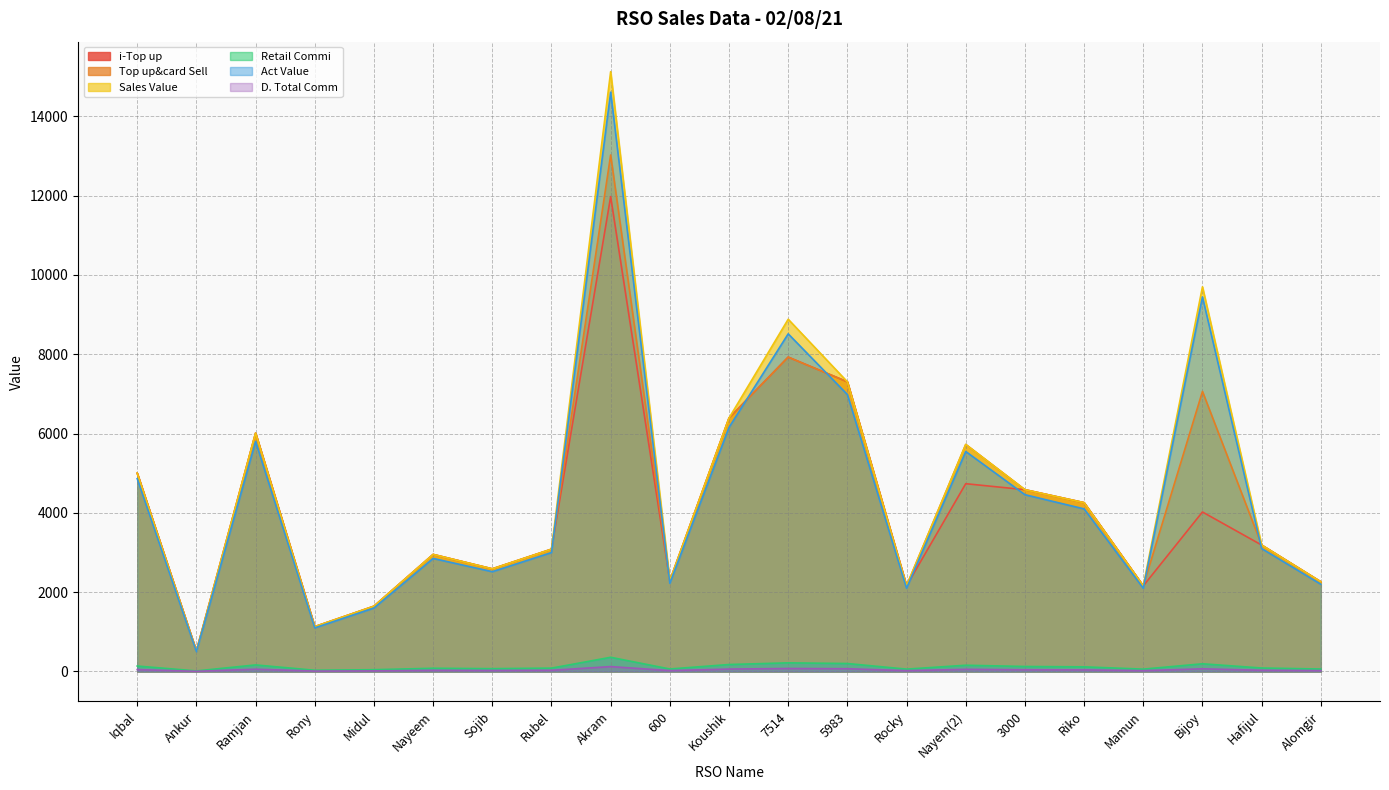

Rank the categories by i-Top up value from highest to lowest.

Akram, 7514, 5983, Koushik, Ramjan, Iqbal, Nayem(2), 3000, Riko, Bijoy, Hafijul, Rubel, Nayeem, Sojib, 600, Alomgir, Rocky, Mamun, Midul, Rony, Ankur